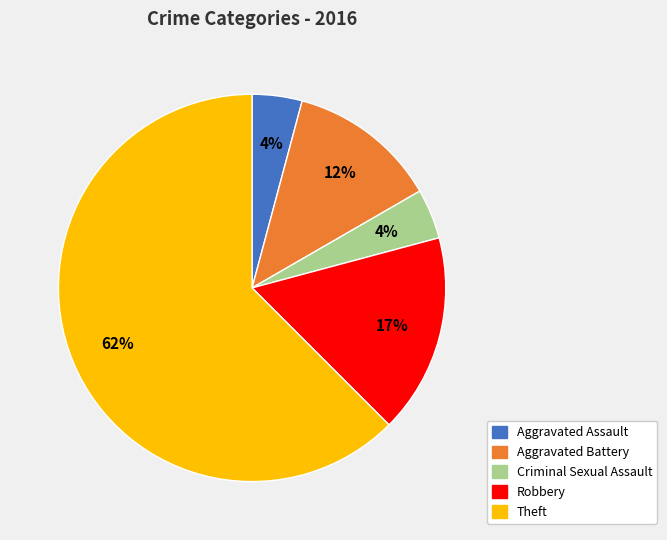

Is there a majority slice in this chart?

Yes